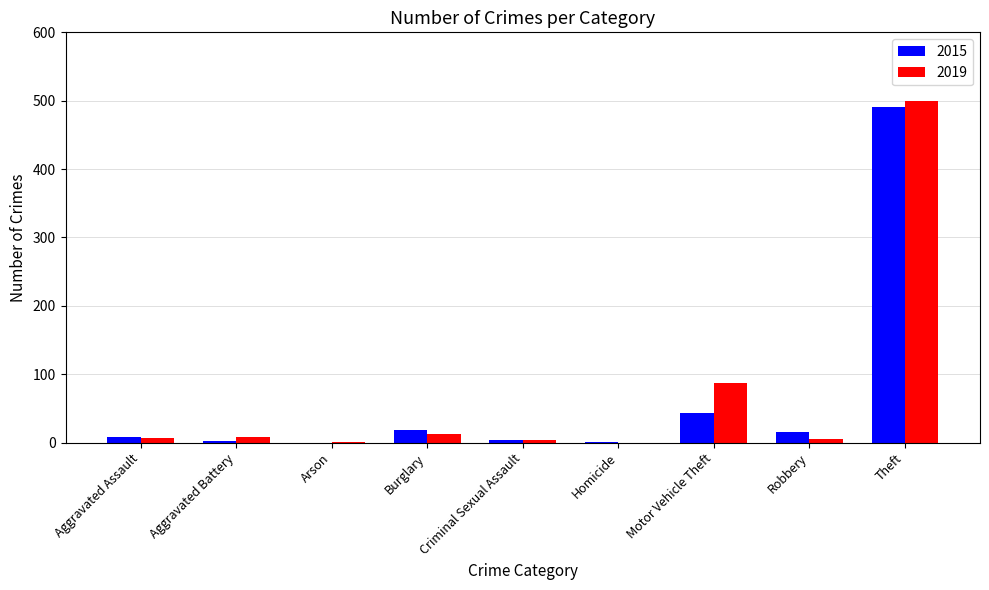

What are all the series names shown in the legend?

2015, 2019